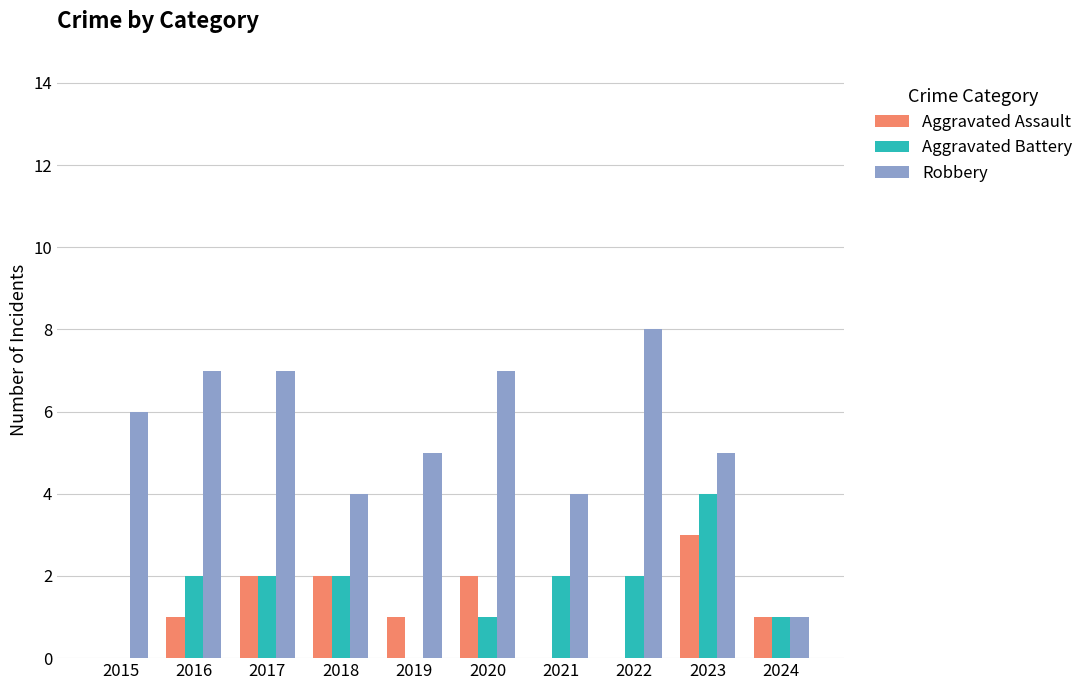

What is the sum of all Aggravated Assault values?

12